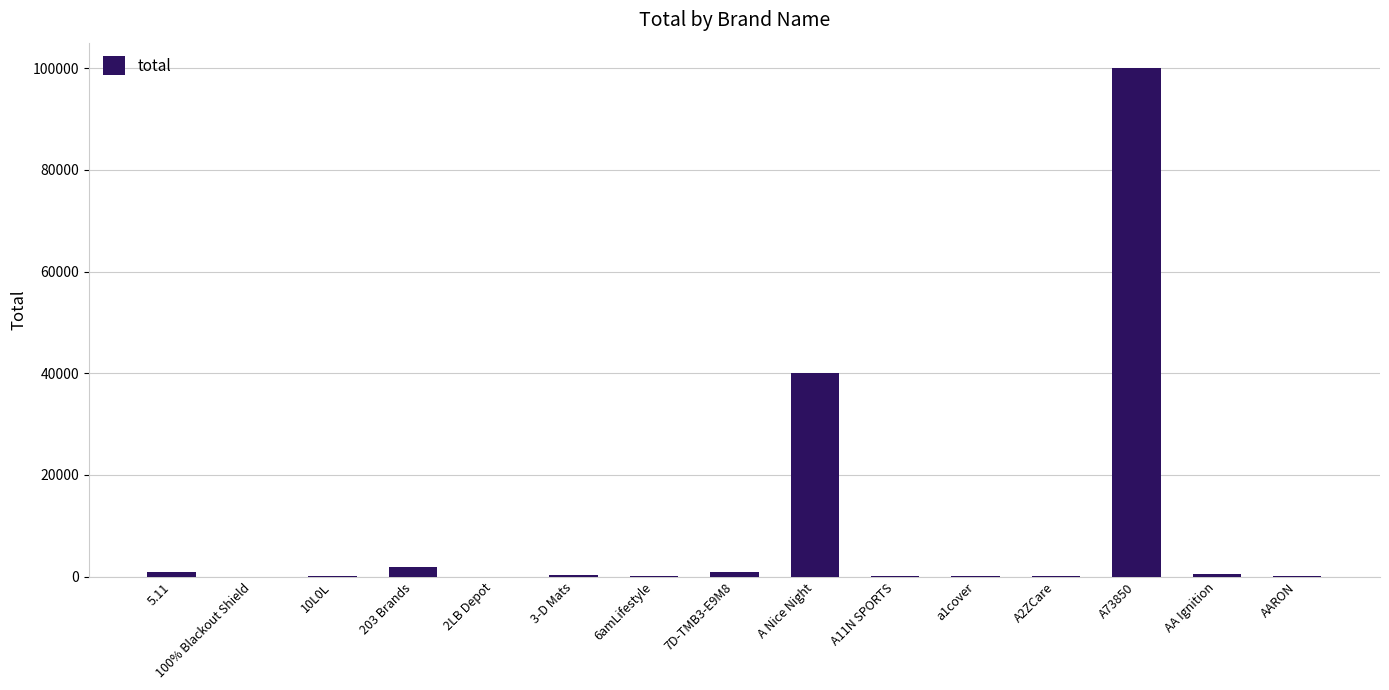

What is the sum of all values?

145424